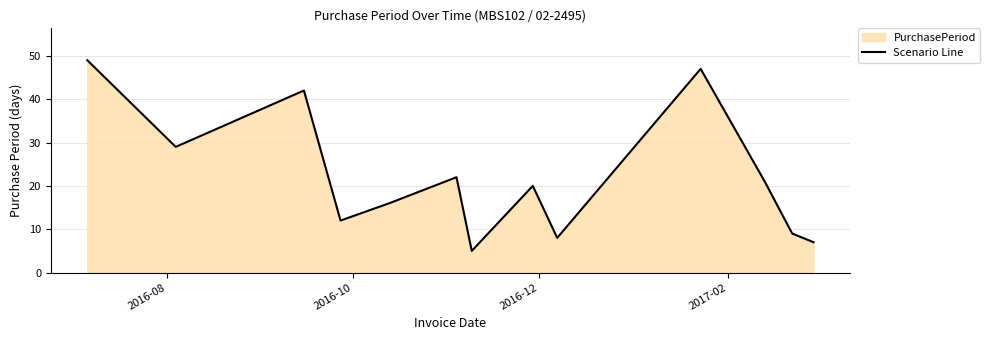

Count the number of categories in the chart.

13